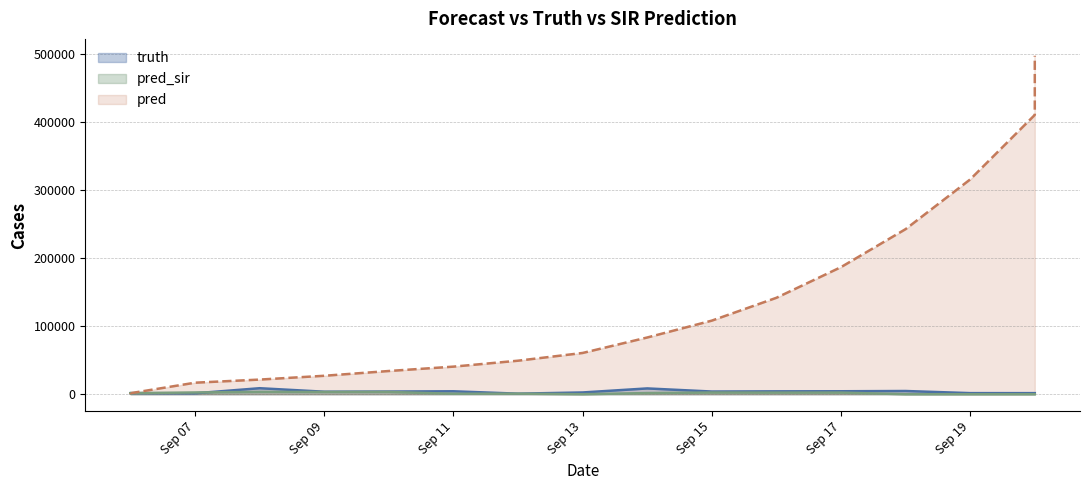

What is the spread (max minus min) of values at Sep 07?

15588.0